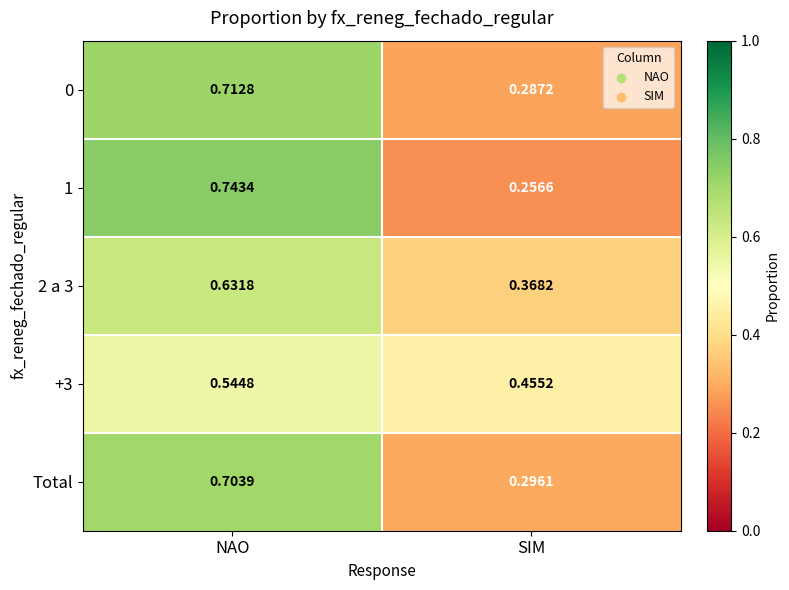

Is the value of +3 at NAO greater than the value of Total at SIM?

Yes